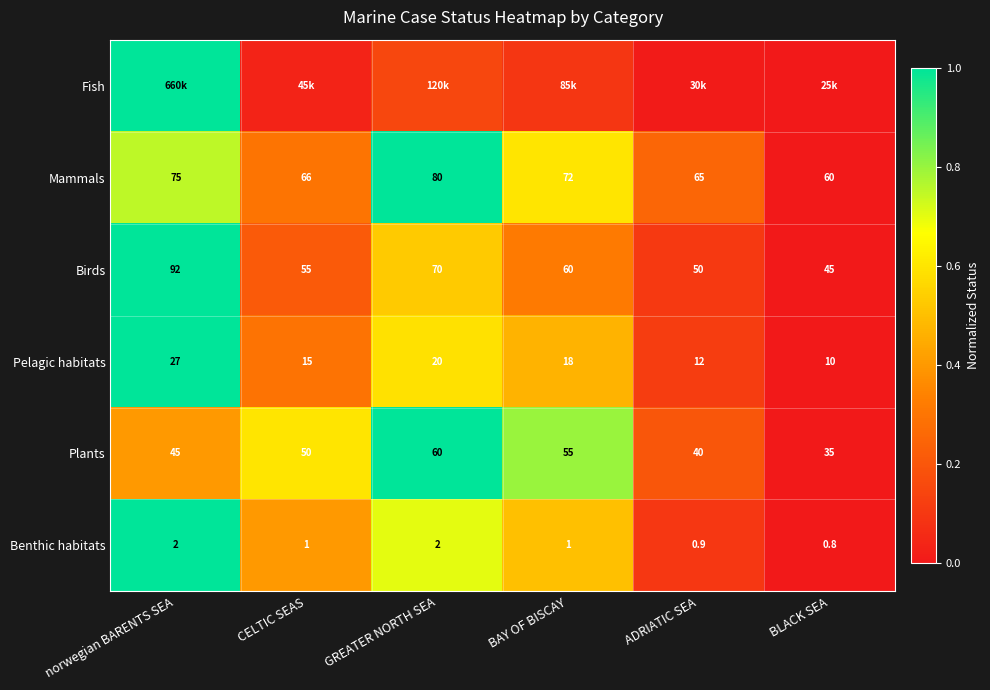

At which label does Birds first exceed 60?

norwegian BARENTS SEA